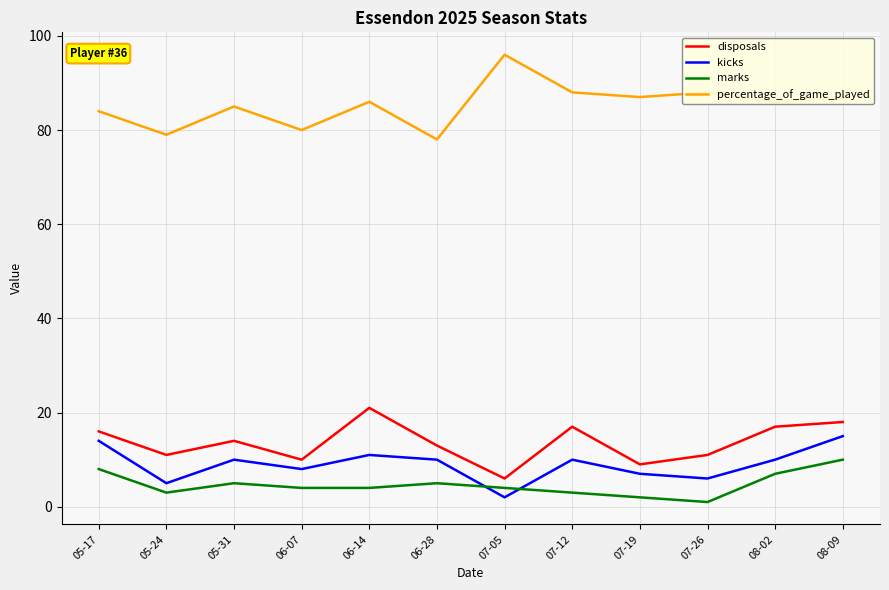

What is the spread (max minus min) of values at 08-02?

79